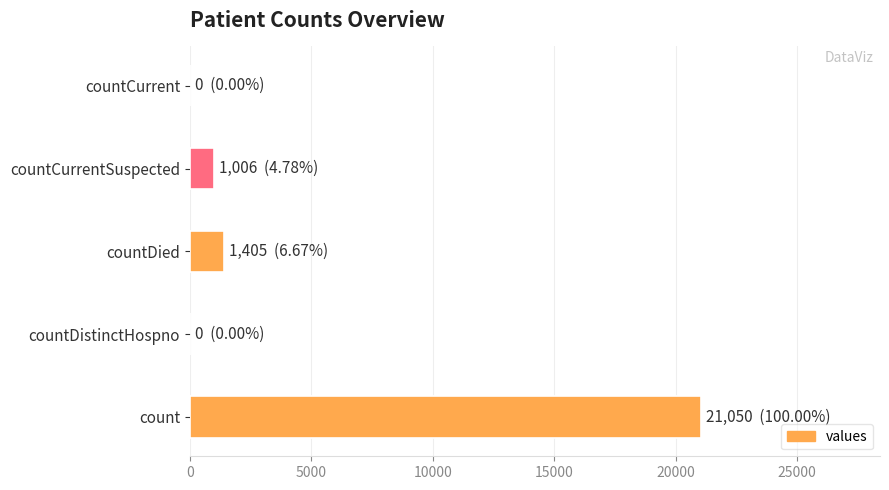

What is the sum of the values at count and countCurrentSuspected?

22056